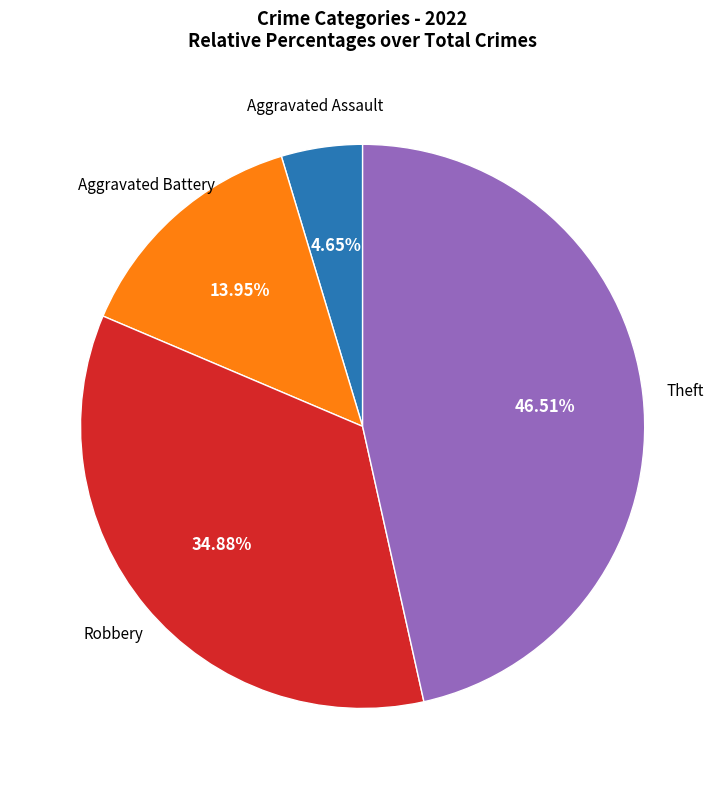

Does any single category account for the majority?

No